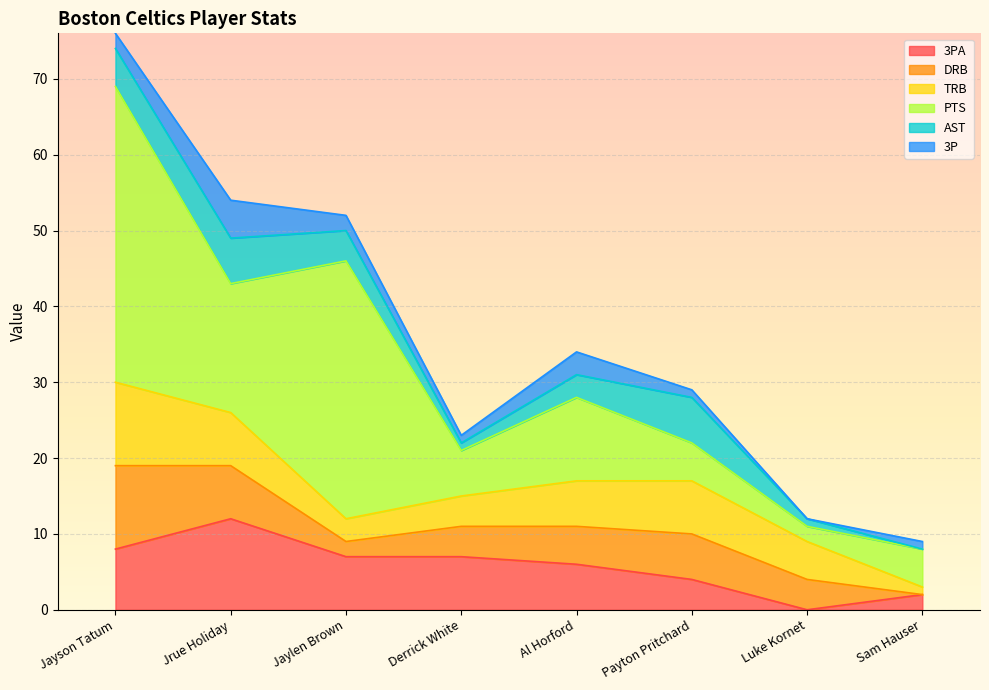

Between which two adjacent categories do PTS and TRB first intersect?

Al Horford and Payton Pritchard